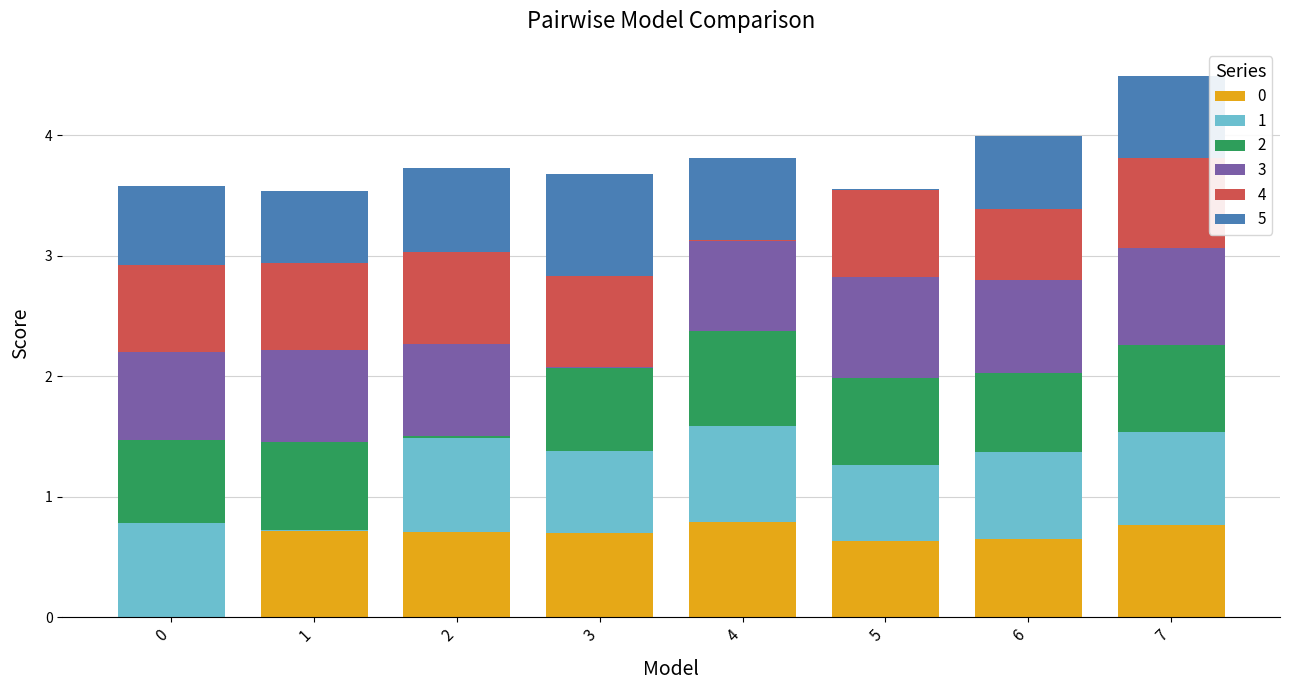

Are the bars grouped side by side (vs. stacked)?

No